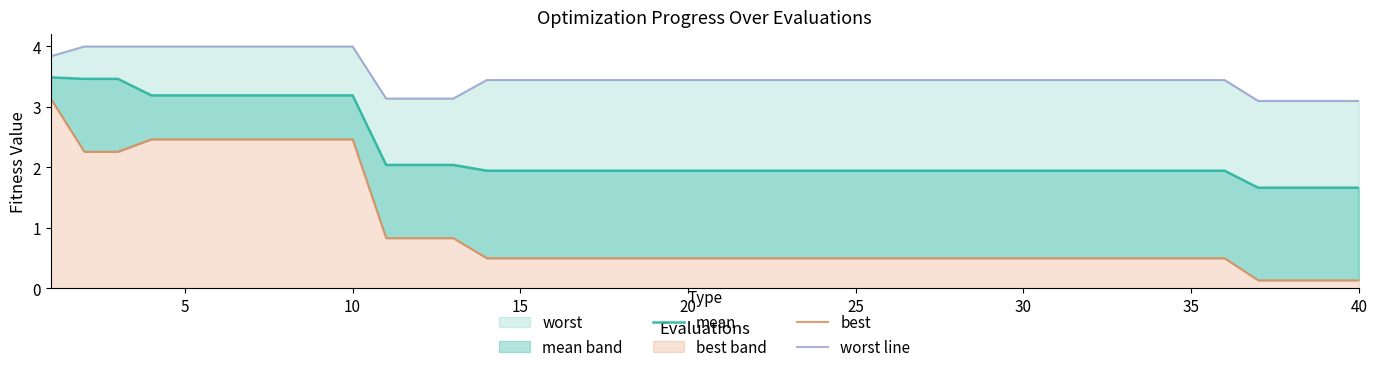

The value of best at 30 is 0.5. True or false?

True